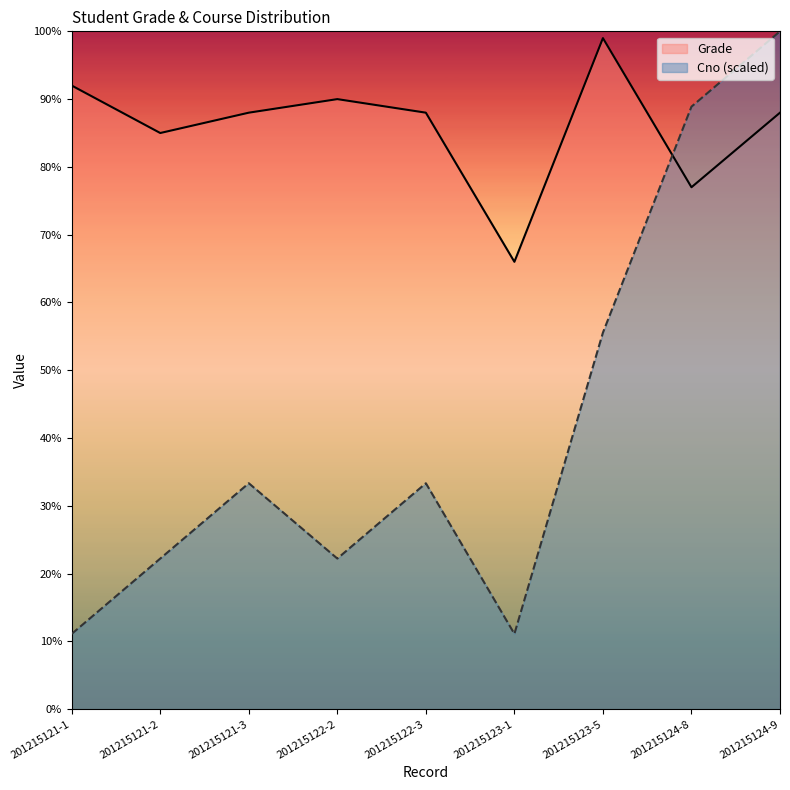

What position from the right is 201215123-5?

3